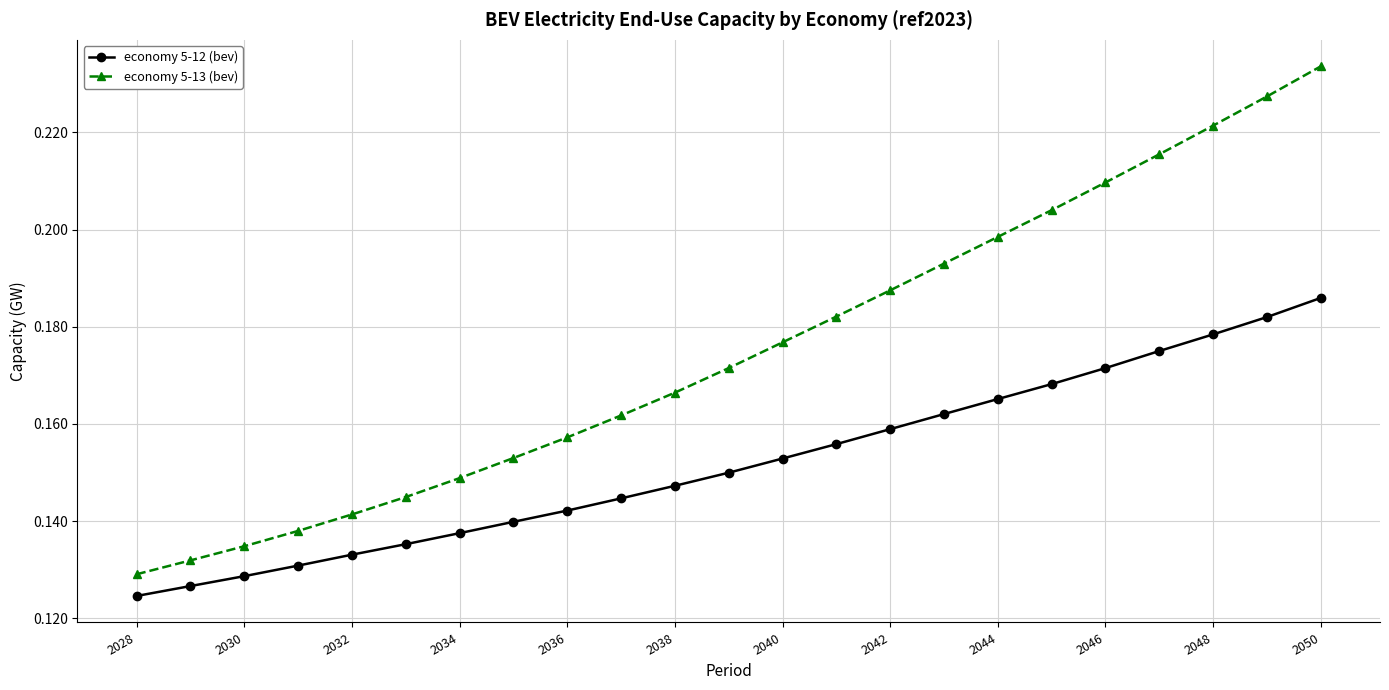

True or false: economy 5-13 (bev) has more than 1 interior local peaks.

False